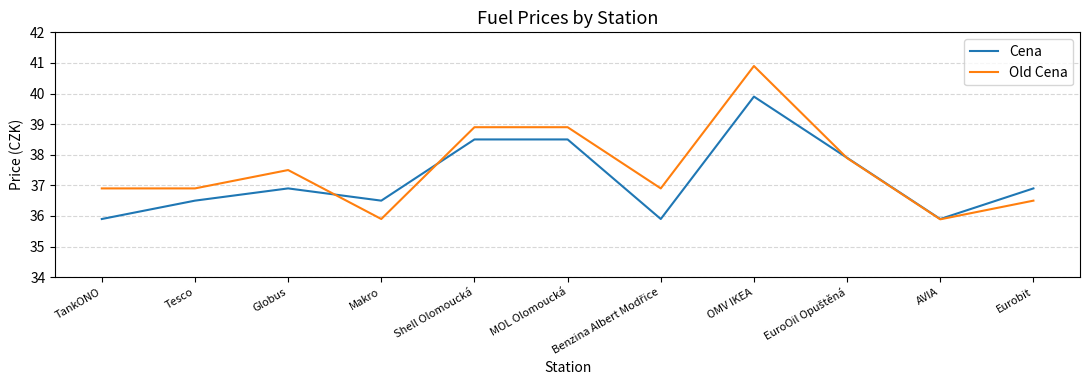

Which series has the largest total across all categories?

Old Cena